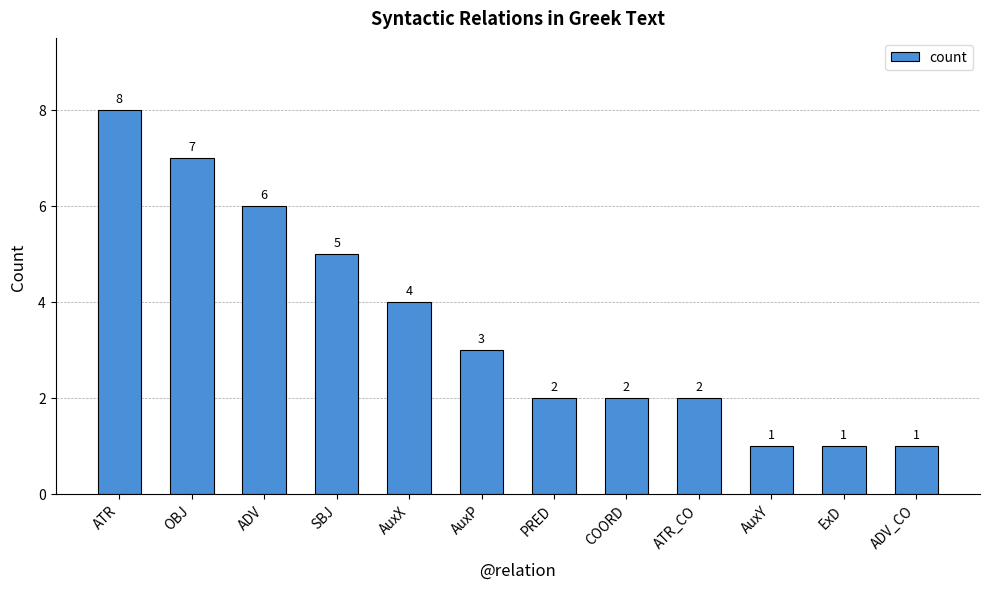

Which label corresponds to the largest value in the chart?

ATR